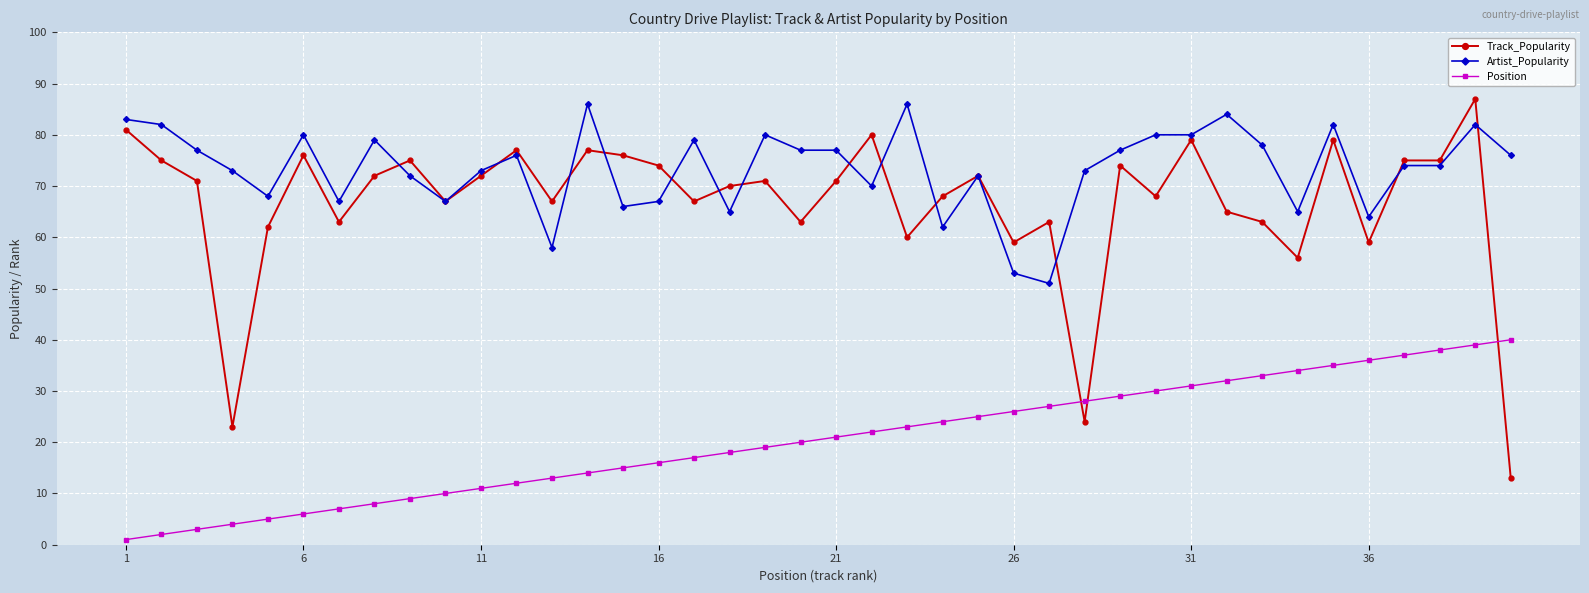

Which series has the largest range (max minus min)?

Track_Popularity